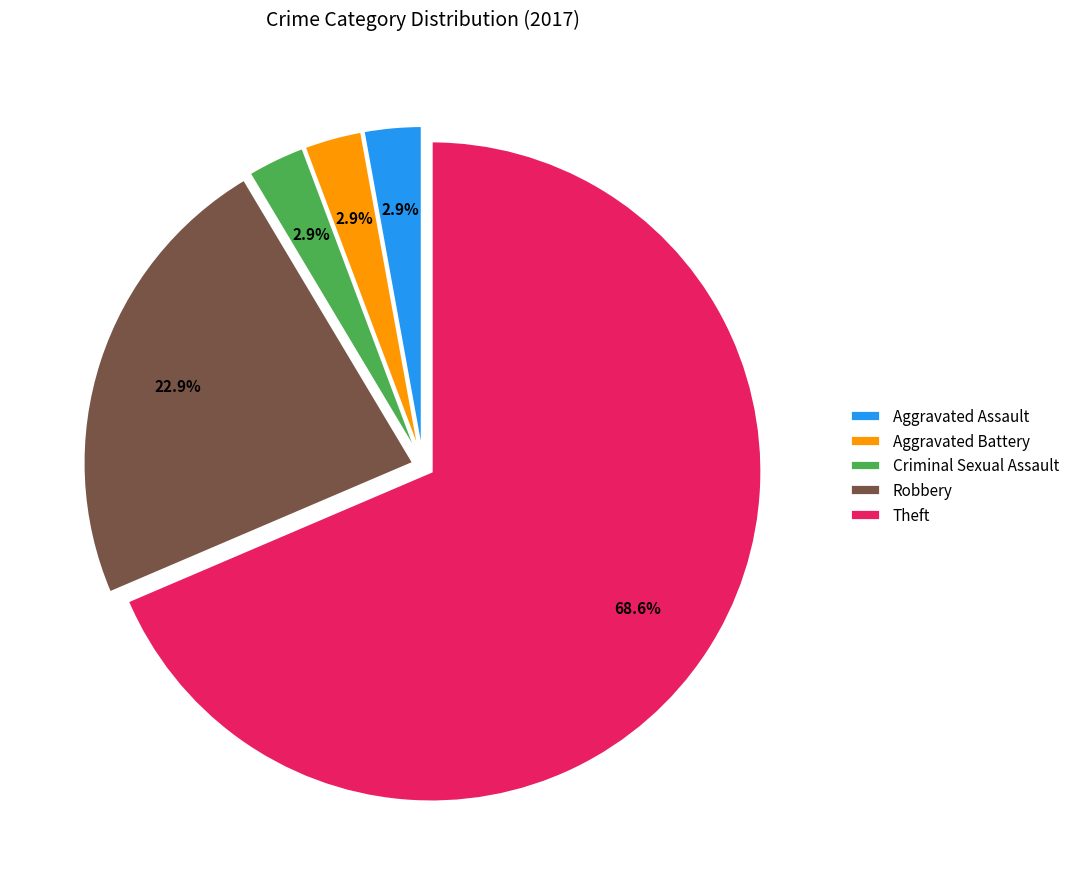

Is the sum of Theft and Aggravated Assault greater than half?

Yes